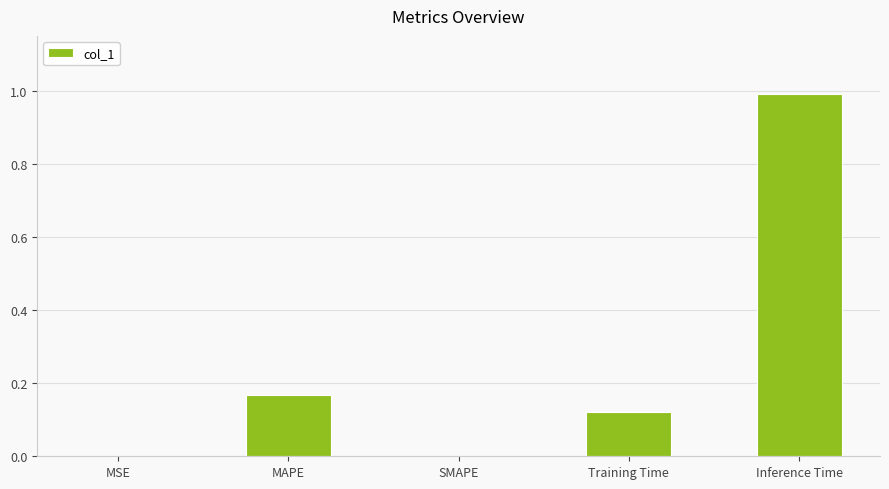

The value at MAPE is 0.0. True or false?

False